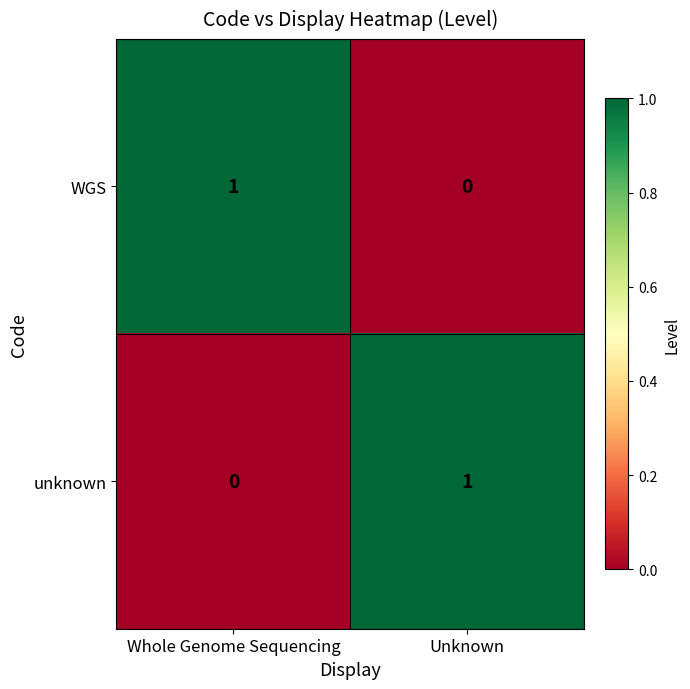

Is the value of WGS at Unknown greater than the value of unknown at Unknown?

No